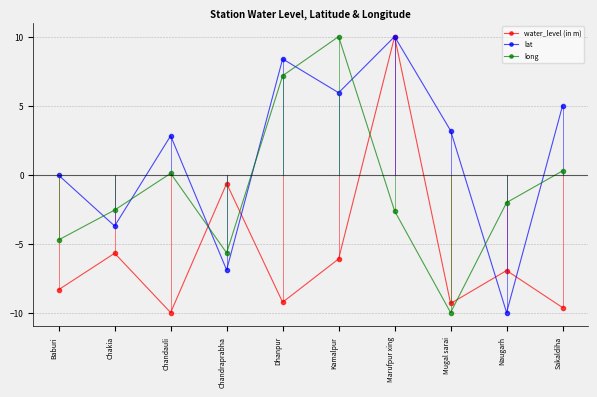

Rank the categories by water_level (in m) value from lowest to highest.

Chandauli, Sakaldiha, Mugal sarai, Dhanpur, Baburi, Naugarh, Kamalpur, Chakia, Chandraprabha, Marufpur xing